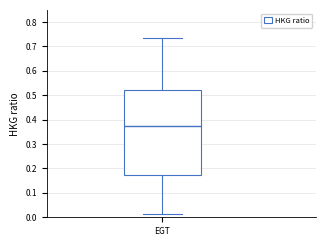

Read this box plot against the y-axis: the position of the median line, the range covered by the box, and the ends of both whiskers. The values are not printed on the chart, so give them approximately, as read against the axis.

median 0.38, box 0.18 to 0.52, whiskers 0.01 to 0.74